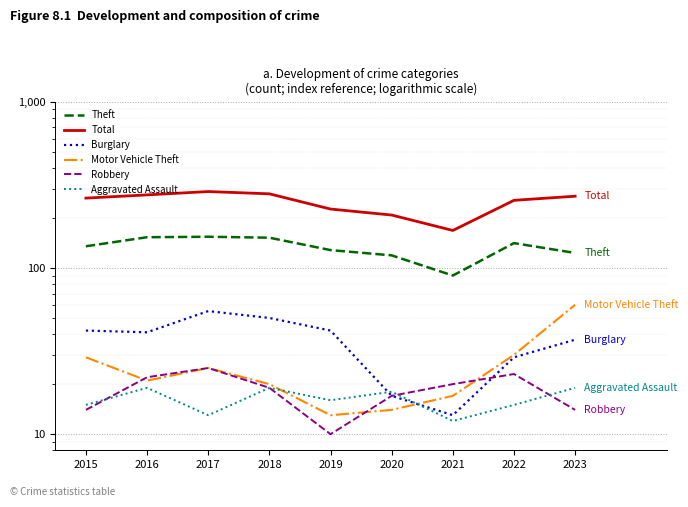

What is the total value across all series at 2018?

539